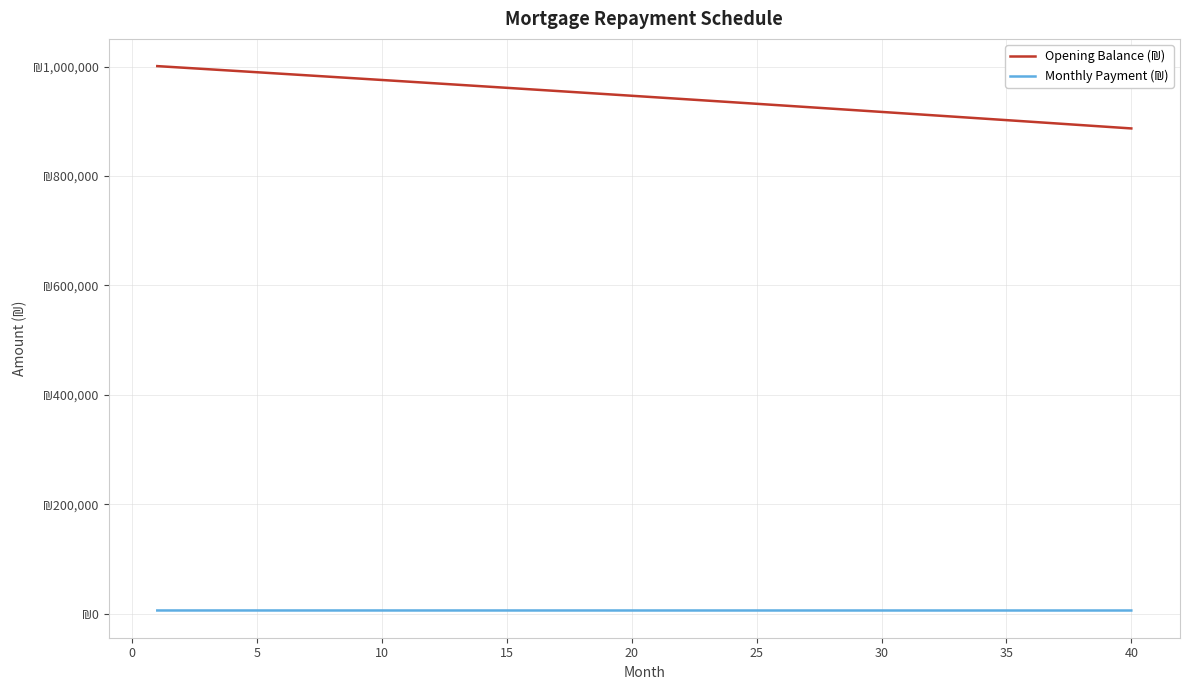

Is this an area chart (filled region under the line)?

No